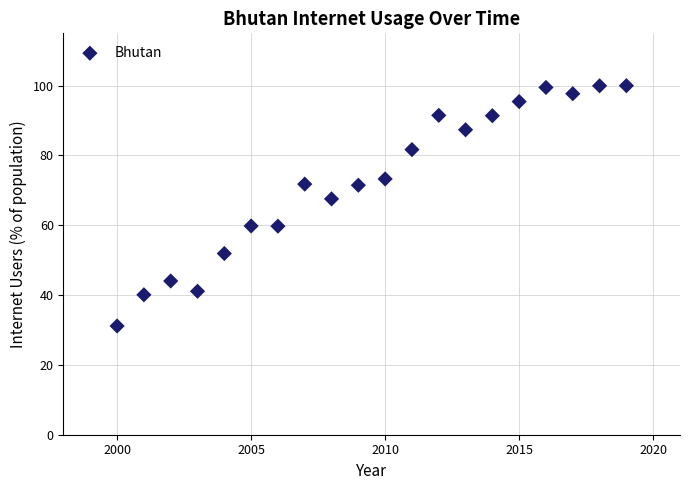

What is the range of X values (max minus min)?

19.0